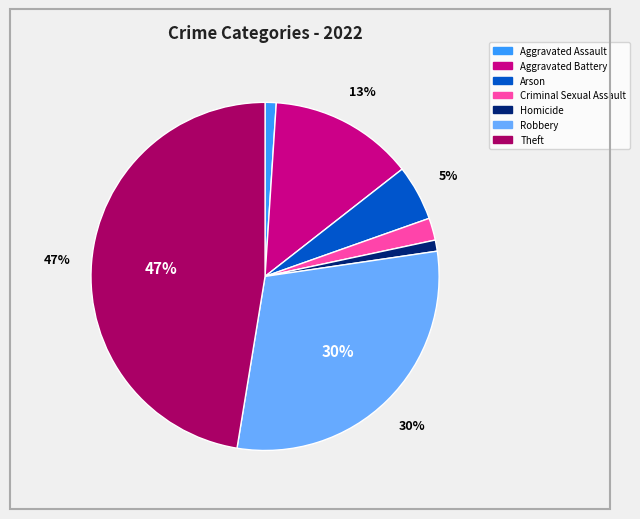

Count the number of slices in the pie.

7